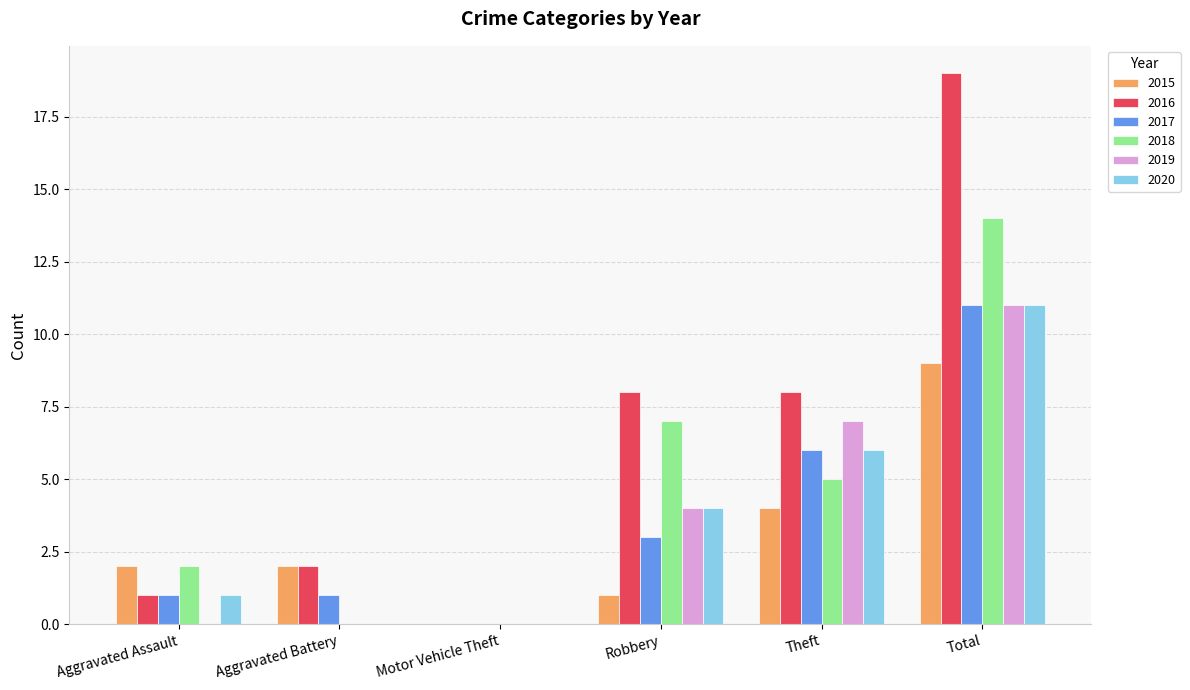

Reading left to right, list all the values displayed in this chart.

2015: Aggravated Assault=2	Aggravated Battery=2	Motor Vehicle Theft=0	Robbery=1	Theft=4	Total=9
2016: Aggravated Assault=1	Aggravated Battery=2	Motor Vehicle Theft=0	Robbery=8	Theft=8	Total=19
2017: Aggravated Assault=1	Aggravated Battery=1	Motor Vehicle Theft=0	Robbery=3	Theft=6	Total=11
2018: Aggravated Assault=2	Aggravated Battery=0	Motor Vehicle Theft=0	Robbery=7	Theft=5	Total=14
2019: Aggravated Assault=0	Aggravated Battery=0	Motor Vehicle Theft=0	Robbery=4	Theft=7	Total=11
2020: Aggravated Assault=1	Aggravated Battery=0	Motor Vehicle Theft=0	Robbery=4	Theft=6	Total=11